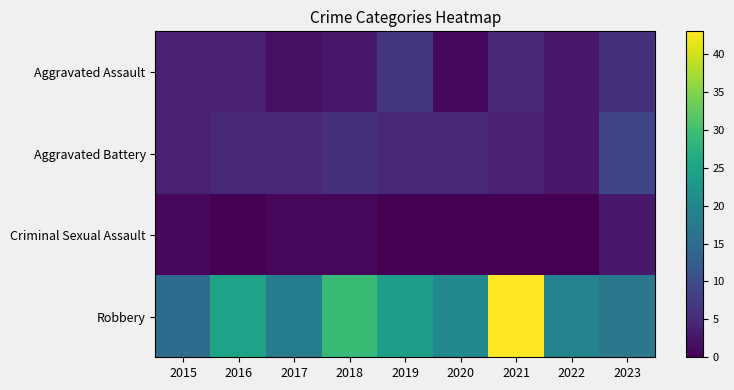

Count the number of data series in this chart.

4